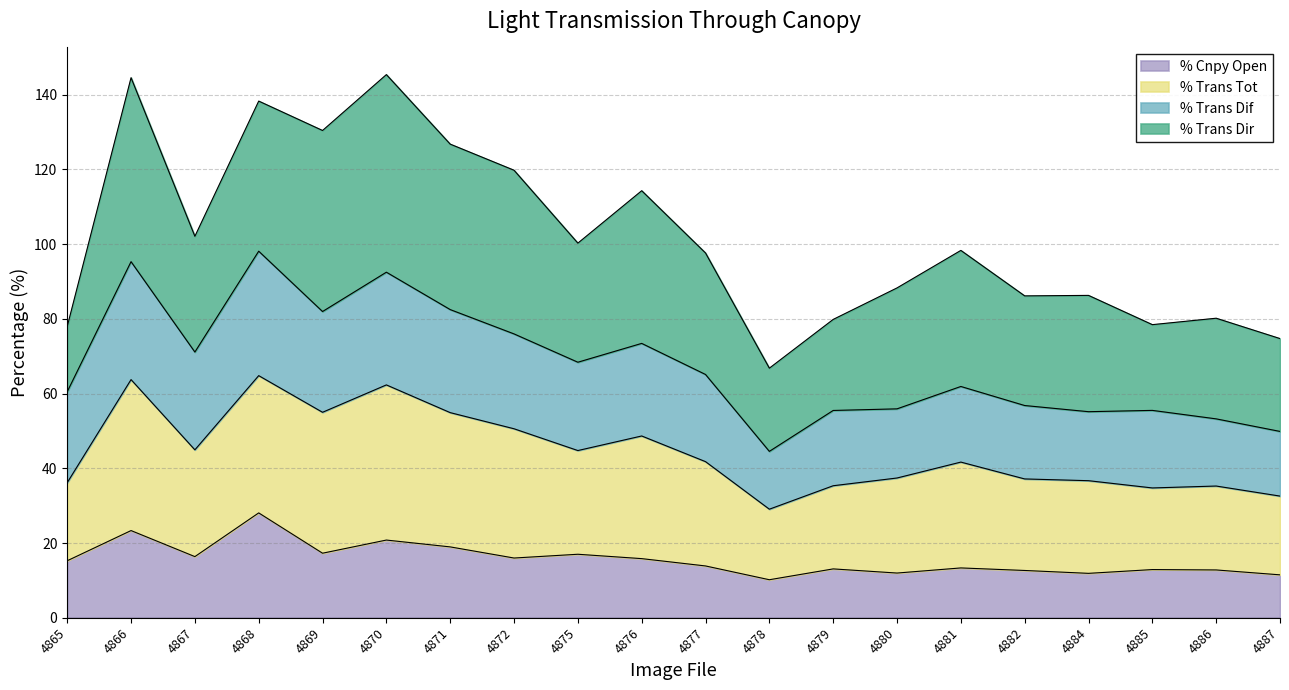

Which label corresponds to the largest value in the chart?

4870